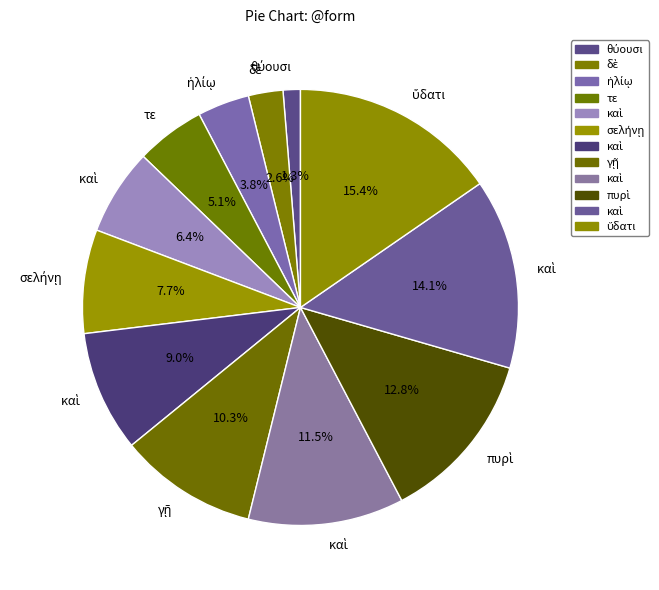

Count the number of slices in the pie.

12